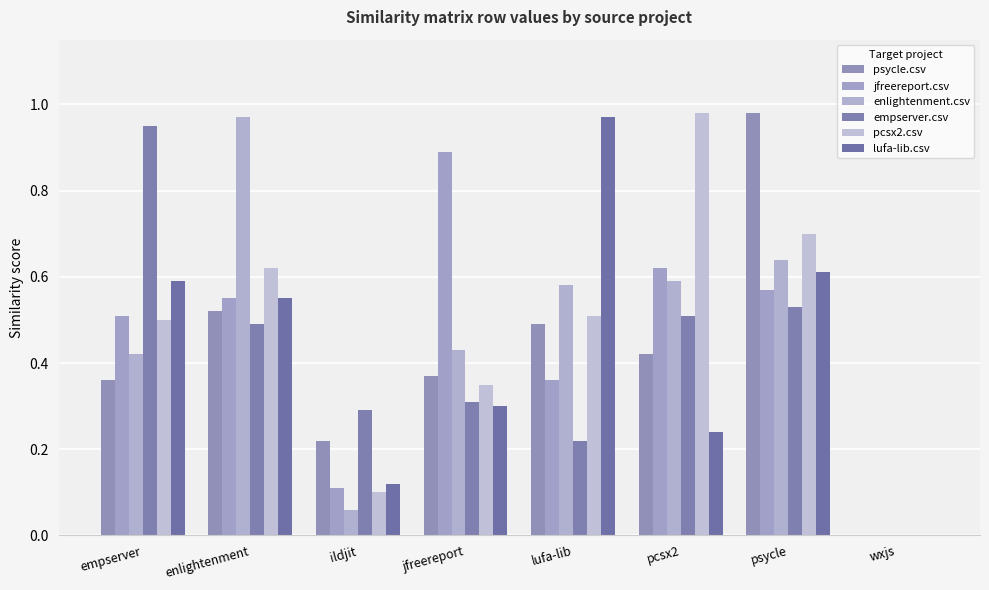

What is the sum of the empserver.csv values at empserver and ildjit?

1.2